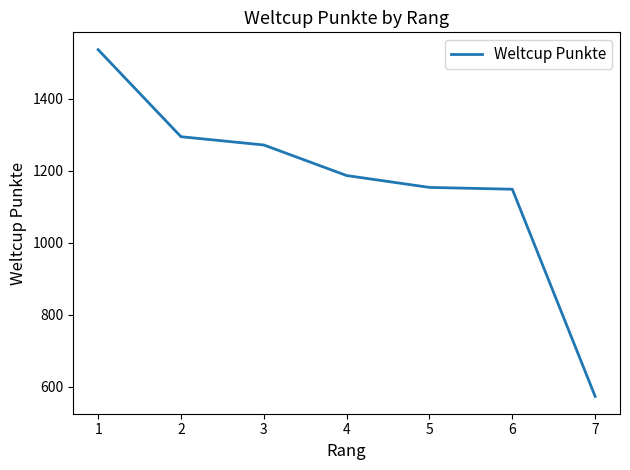

What is the sum of the values at 2 and 3?

2567